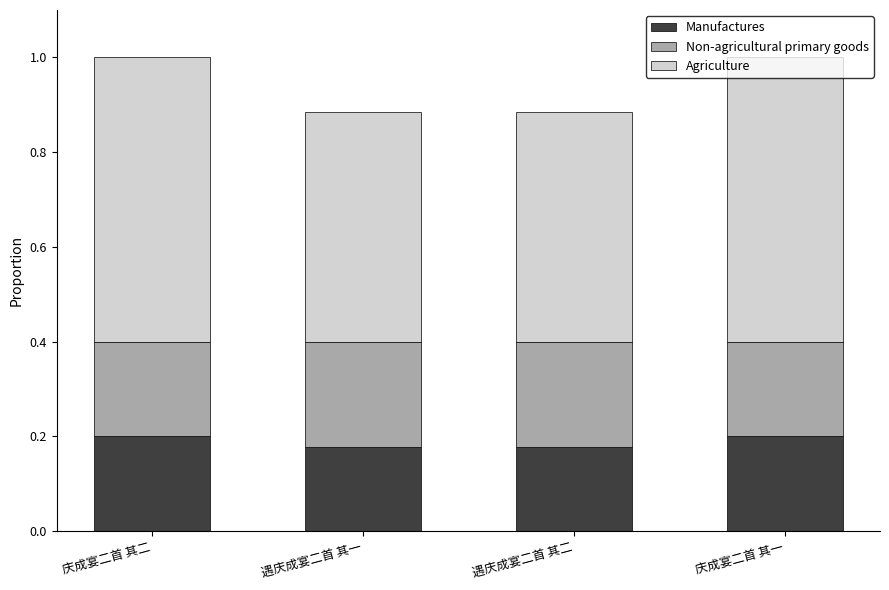

Is it true that Manufactures equals 0.2 at 庆成宴二首 其二?

True